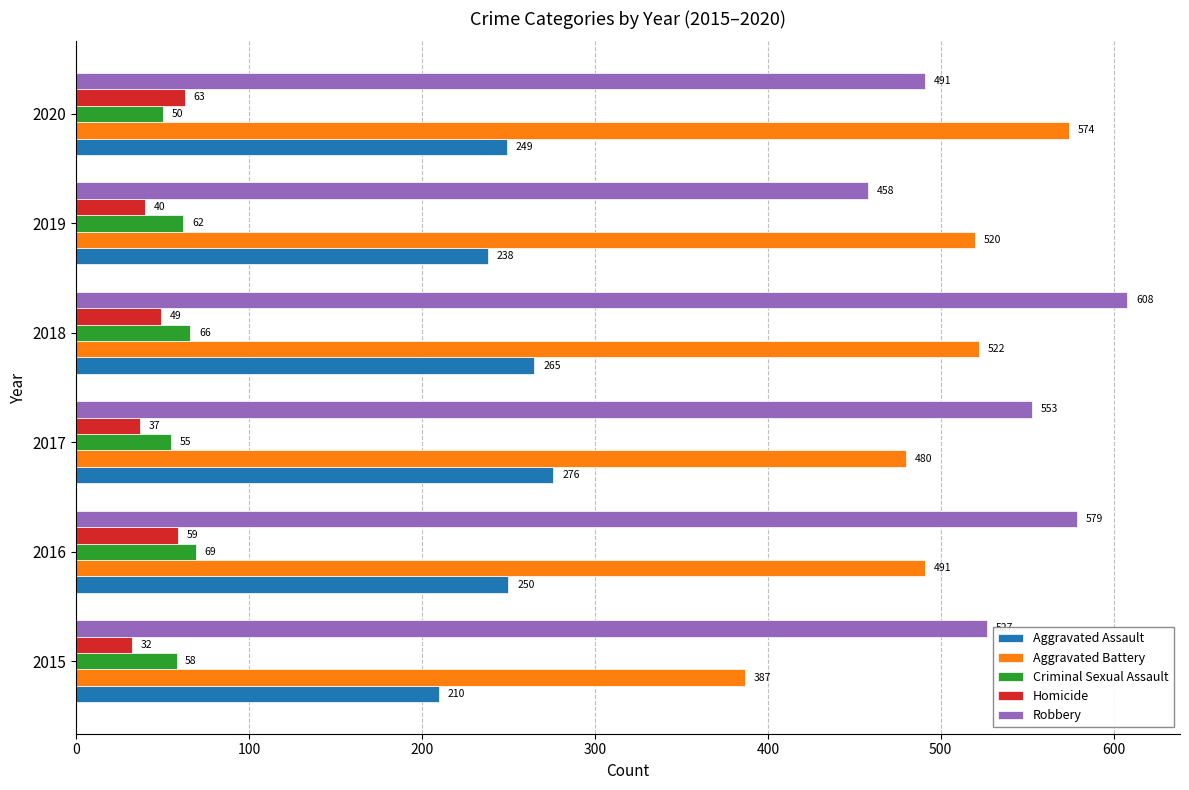

Where is Robbery nearest to the value 533?

2015